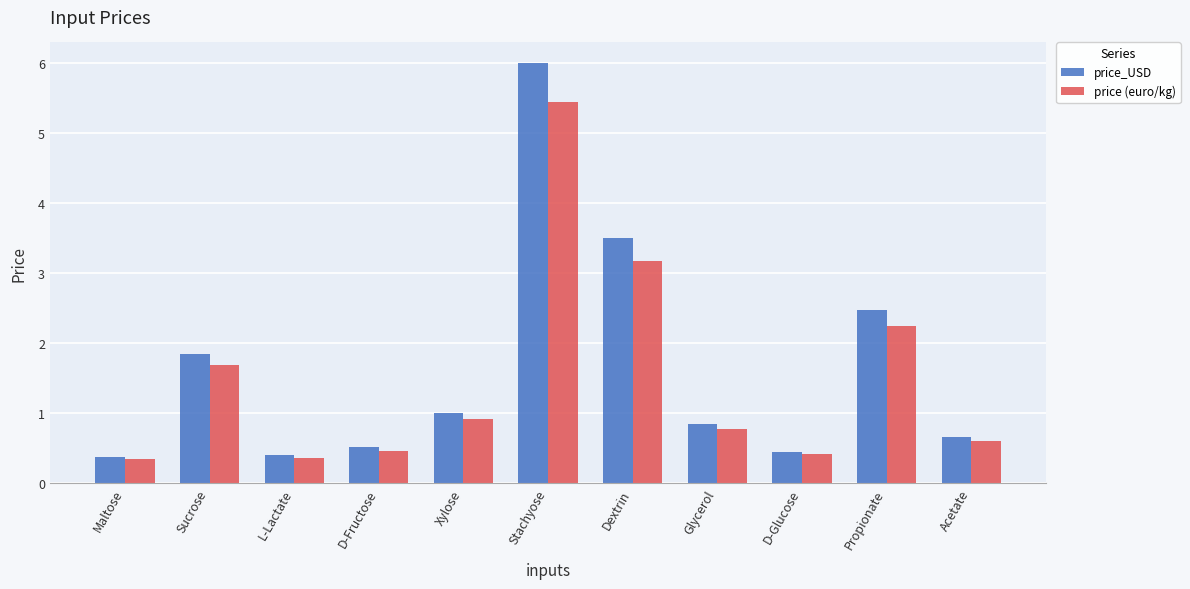

Is it true that price_USD equals 1.7 at Xylose?

False